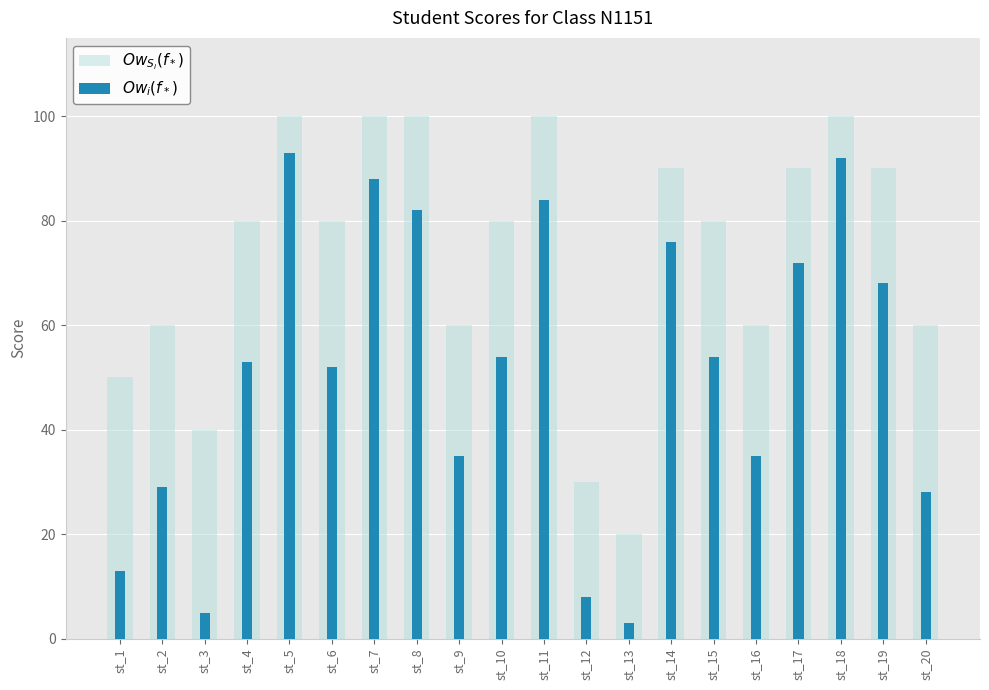

True or false: $Ow_i(f_*)$ has a value of 8 at st_12.

True